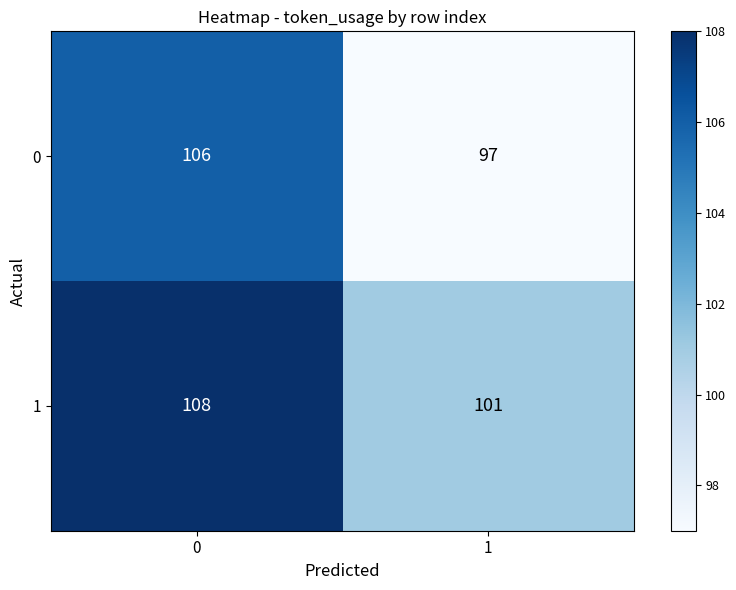

Is it true that 0 equals 144 at 0?

False